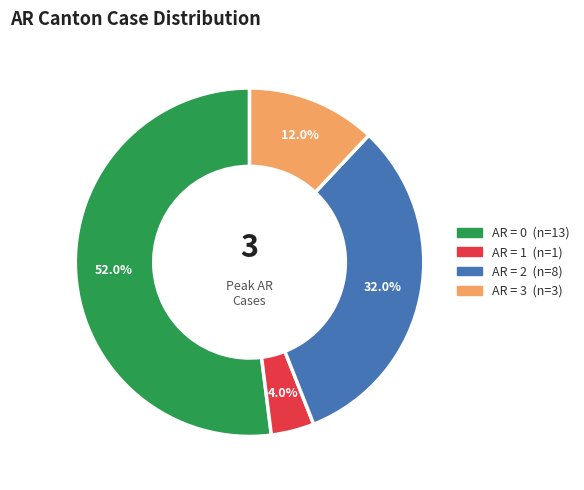

Count the number of slices in the pie.

4